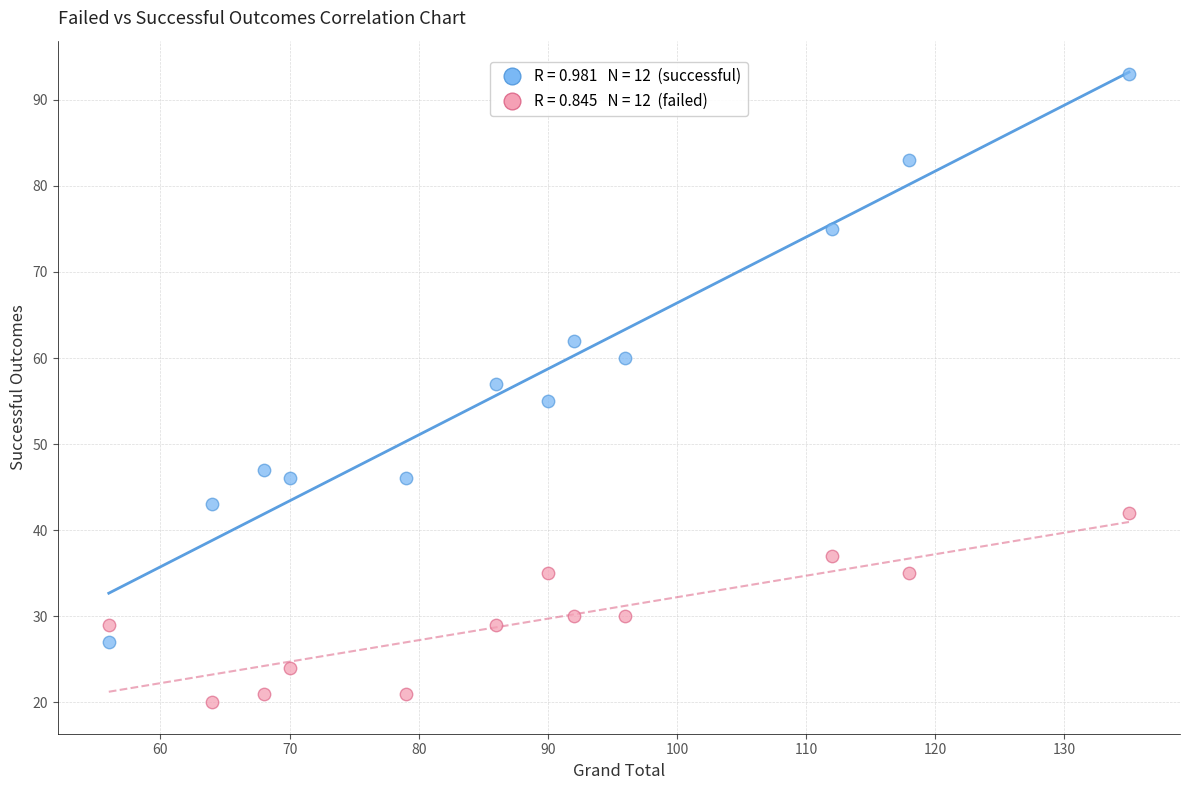

Across all data points, what is the range of Y values (max minus min)?

73